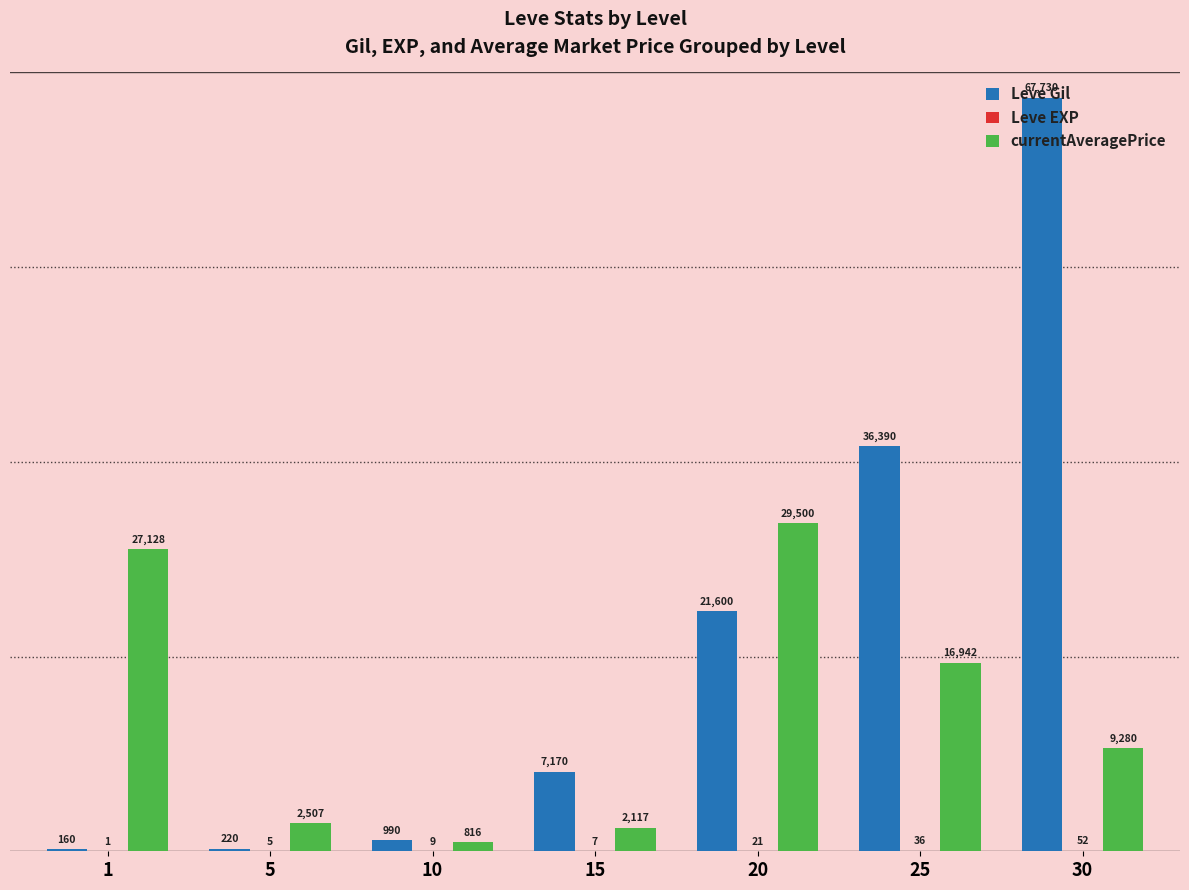

At which label is Leve Gil closest to 33945?

25